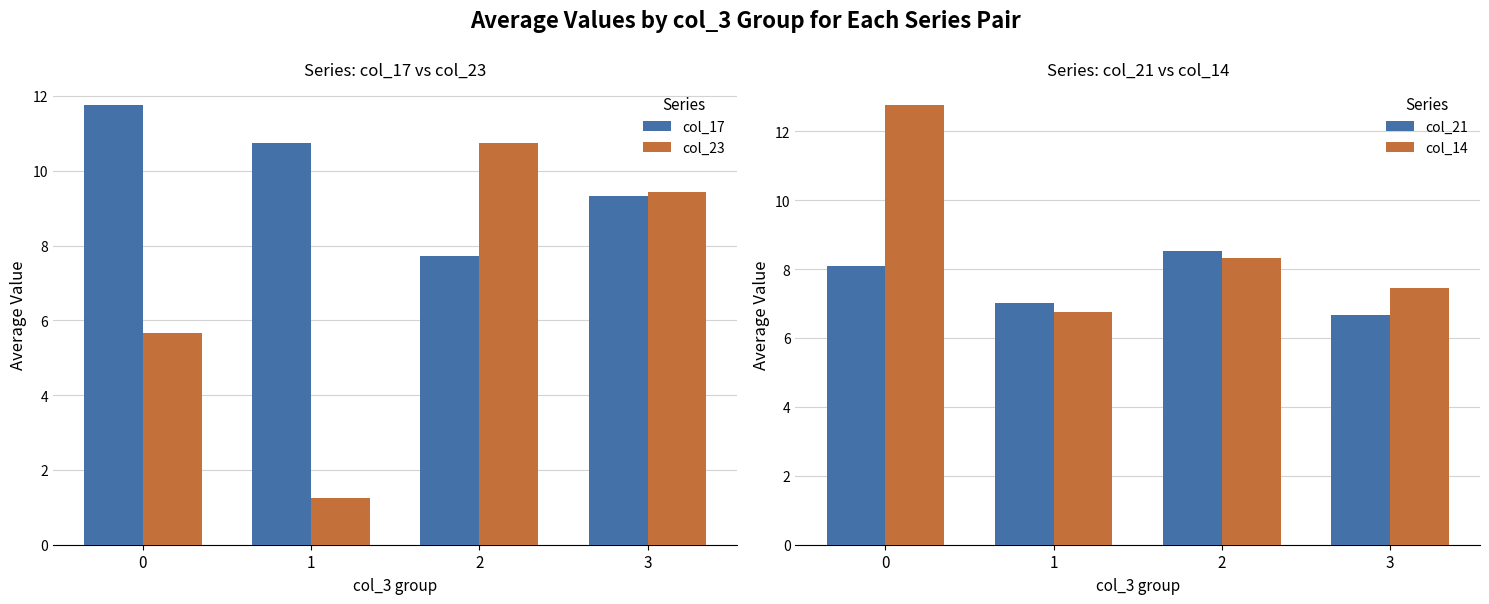

Which series has the largest range (max minus min)?

col_23